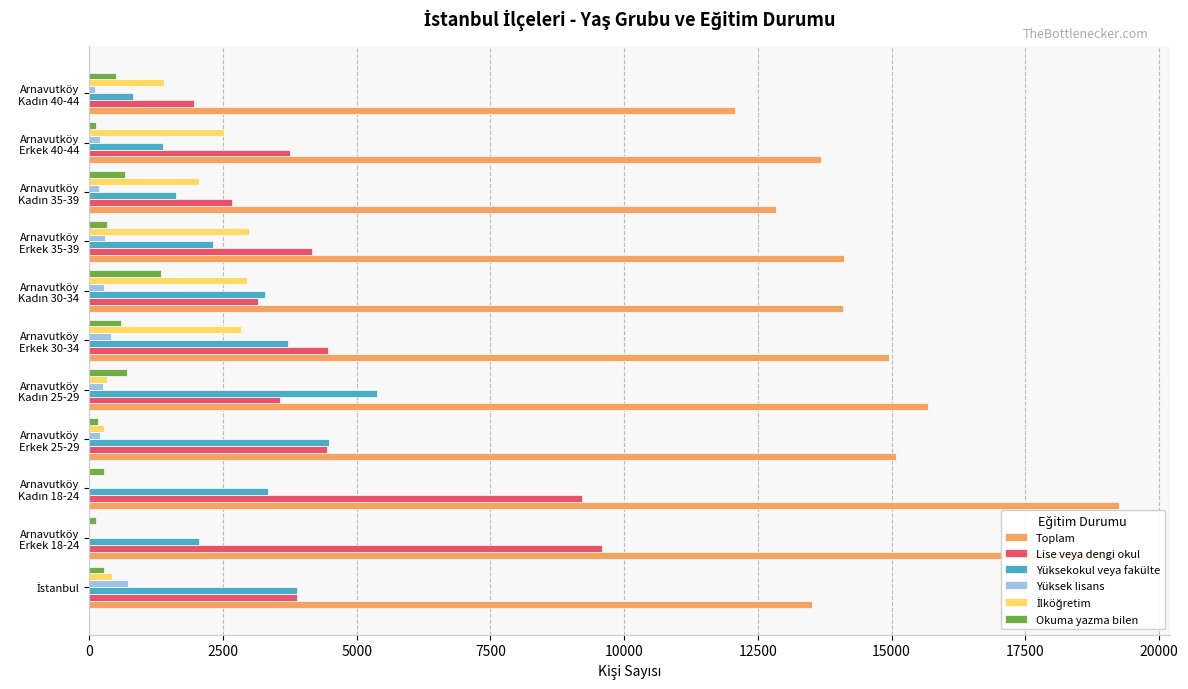

What is the maximum value for Toplam?

19251